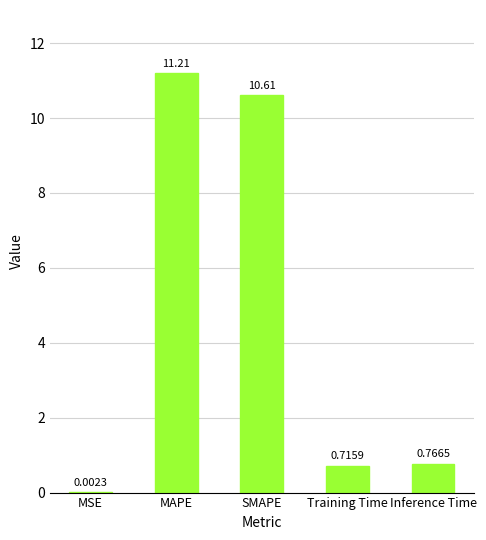

Which category has the highest value across all series?

MAPE